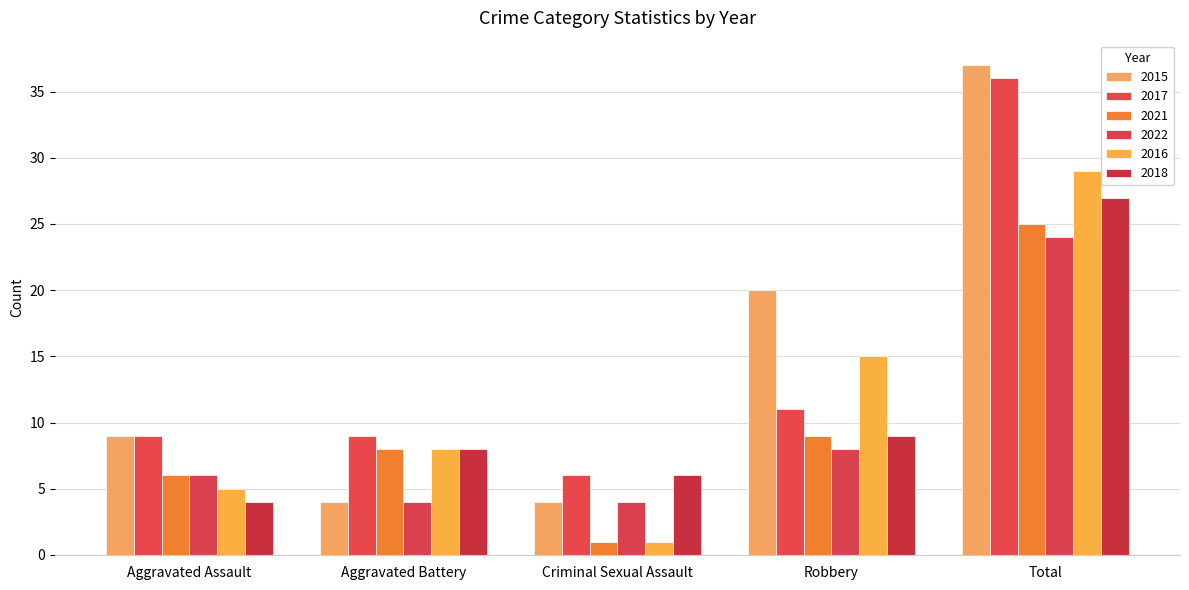

At which category is the sum across all series the highest?

Total